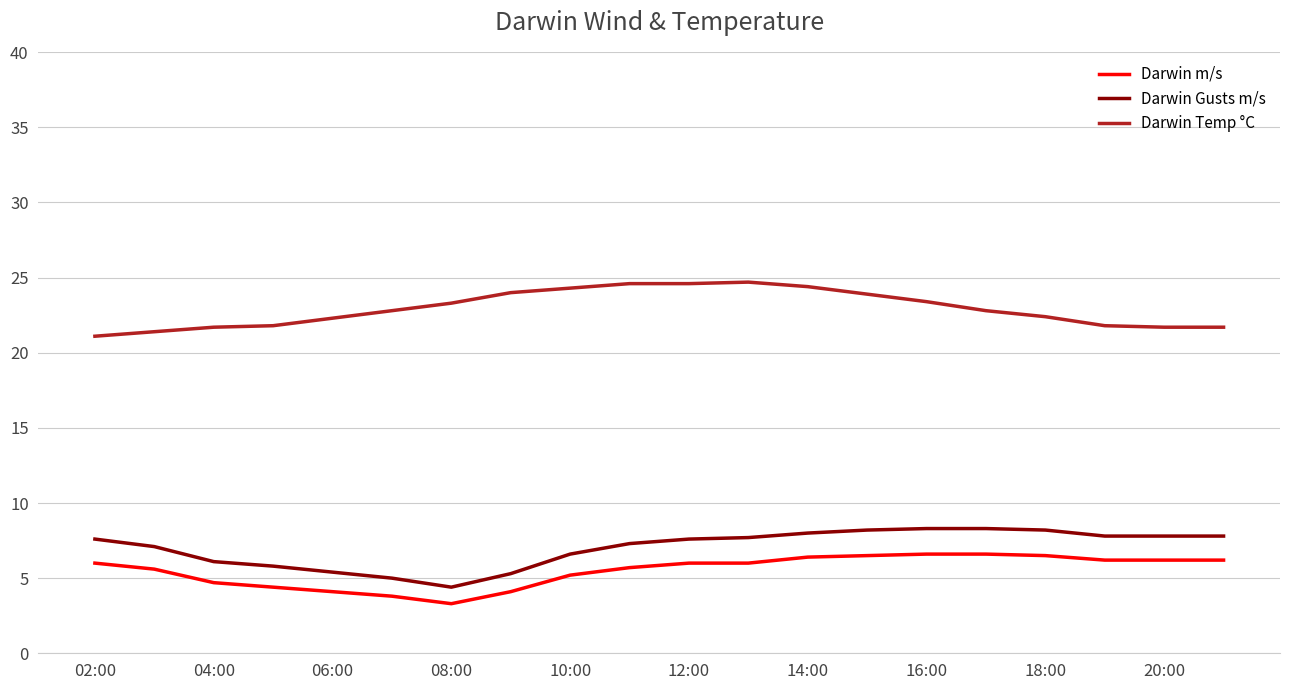

What is the difference between the maximum and minimum values in the Darwin Temp °C series?

3.6